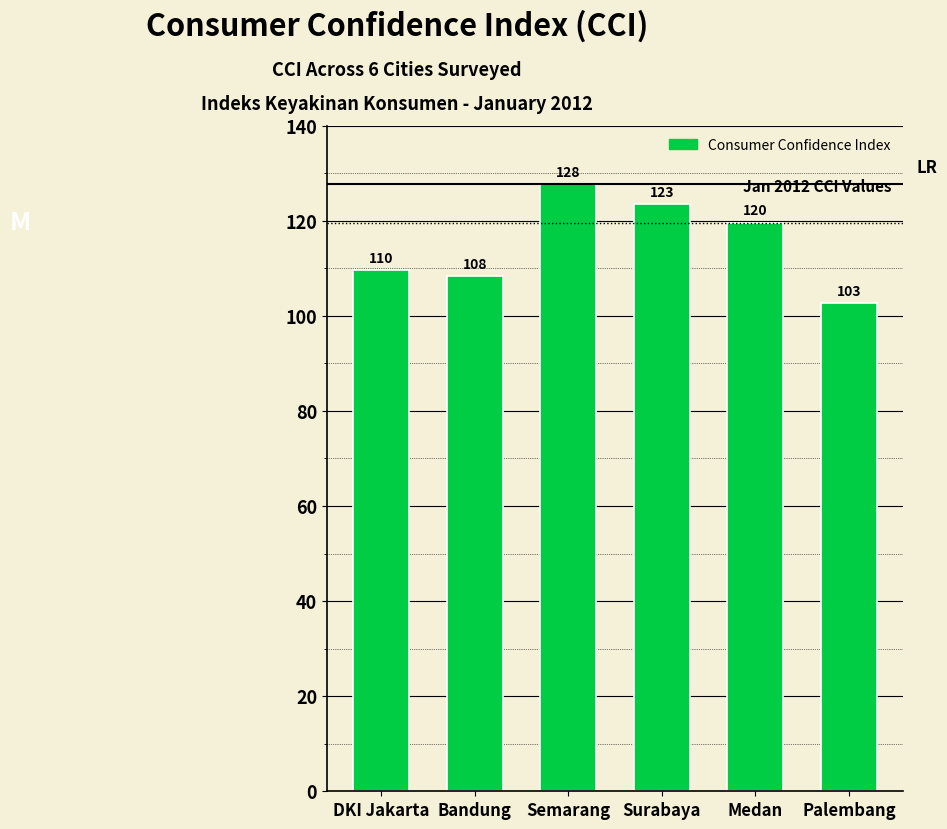

What position from the left is Medan?

5